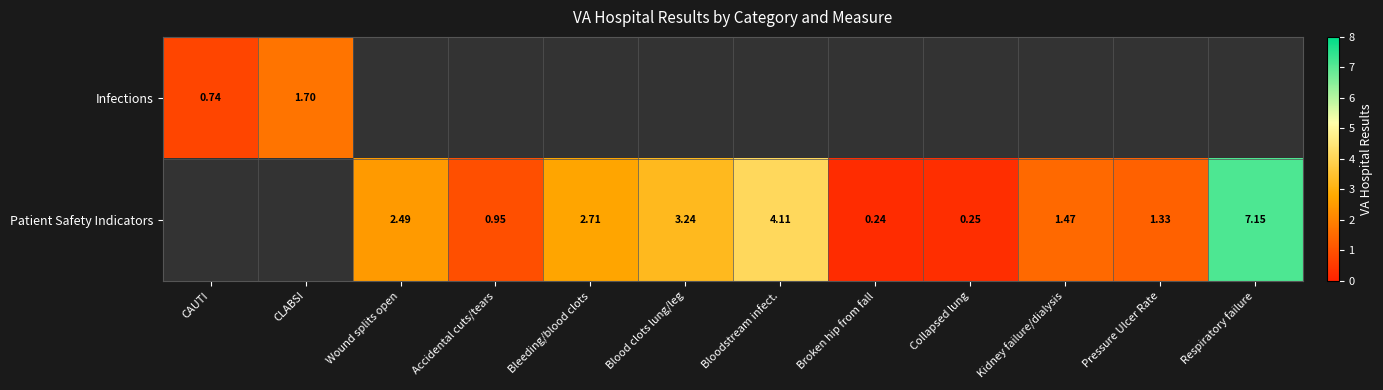

At which label does Patient Safety Indicators first exceed 1?

Wound splits open